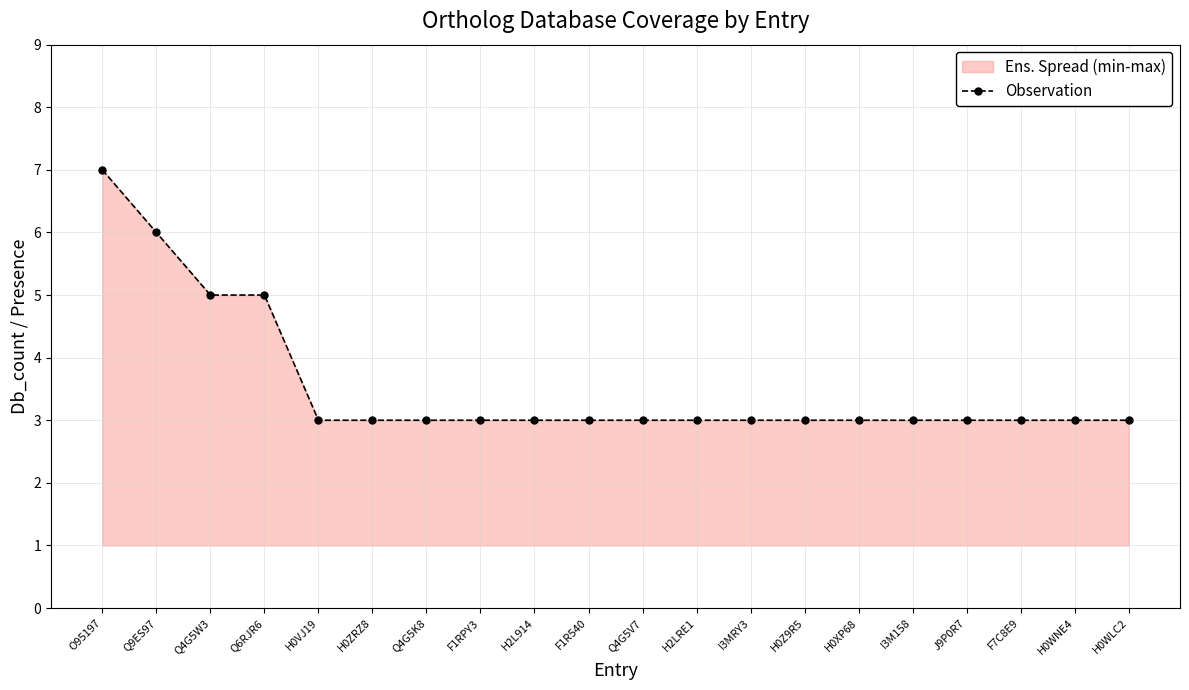

Which has a higher value, Q9ES97 or I3M158?

Q9ES97